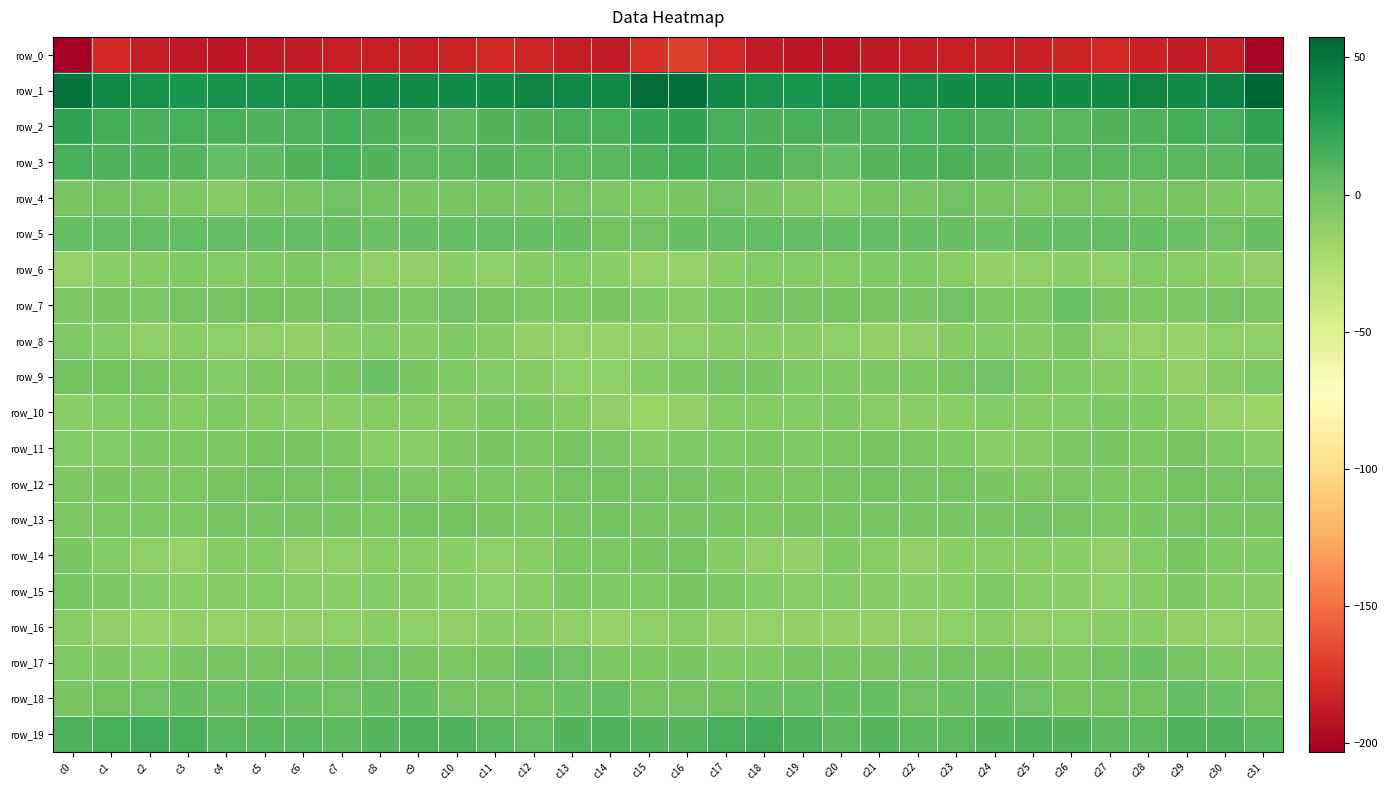

How many values in the row_9 series exceed -5?

14